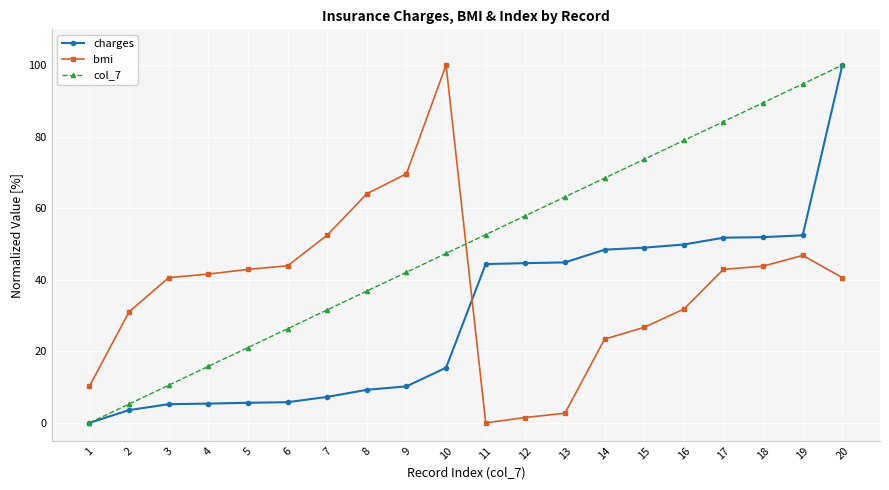

Which category has the lowest value in the col_7 series?

1